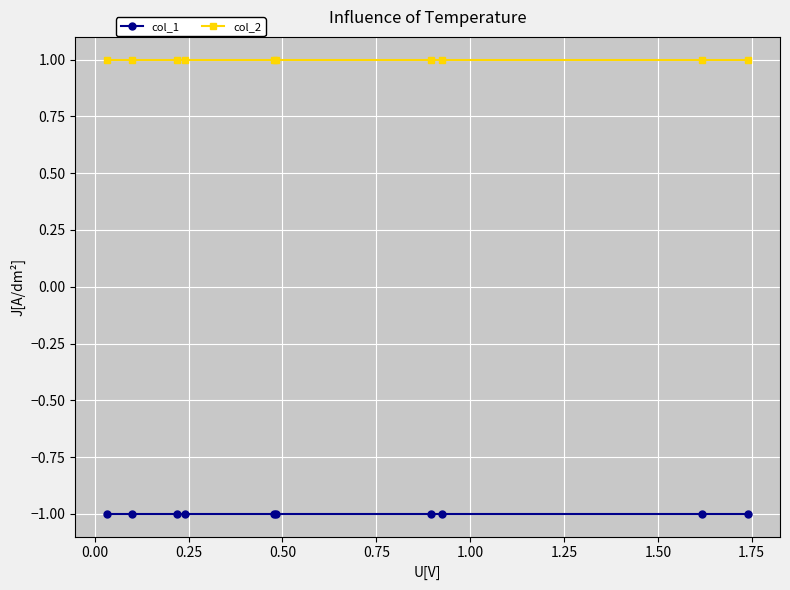

At how many categories does at least one series exceed 0?

10